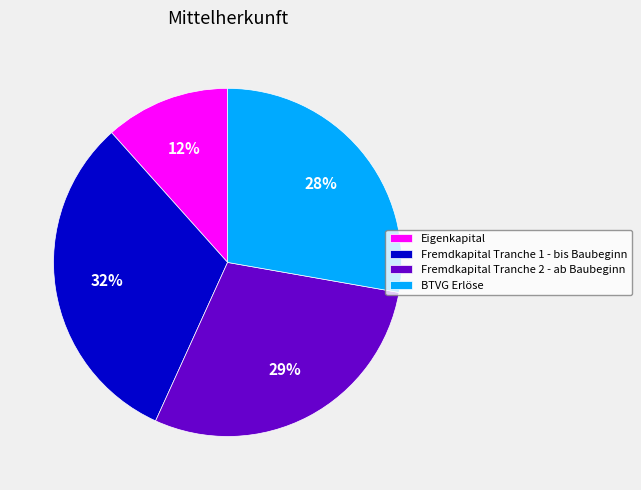

To the nearest percent, what is the difference between the Fremdkapital Tranche 1 - bis Baubeginn and Fremdkapital Tranche 2 - ab Baubeginn slice percentages?

3%